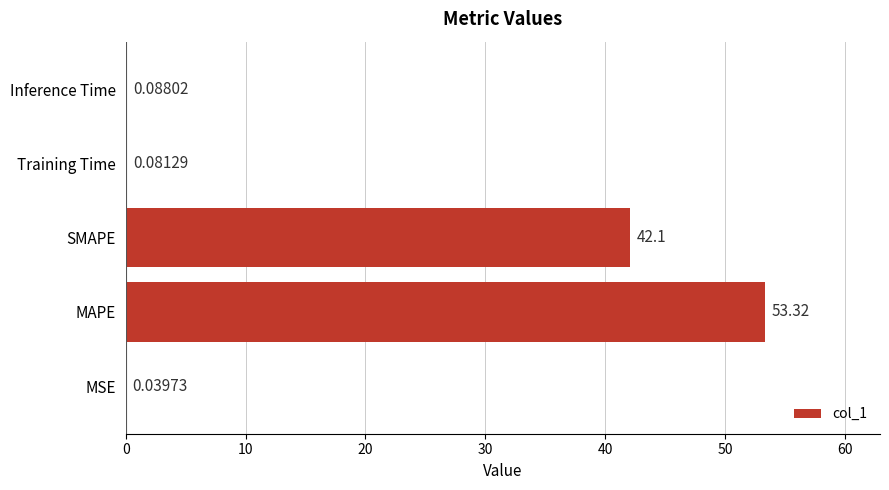

At which category does the chart reach its peak across all series?

MAPE